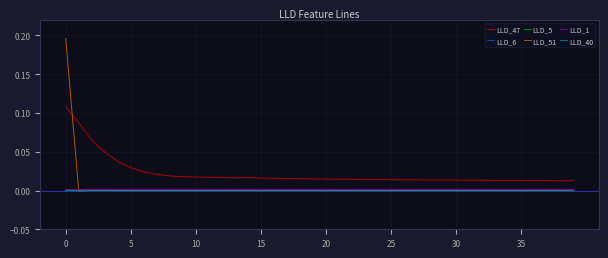

Which series has the largest total across all categories?

LLD_47